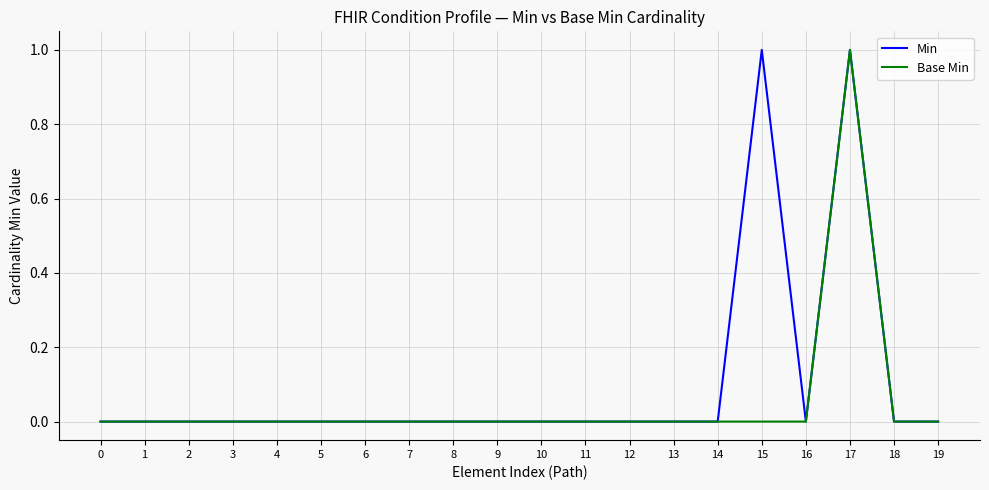

Does the chart have visible grid lines?

Yes